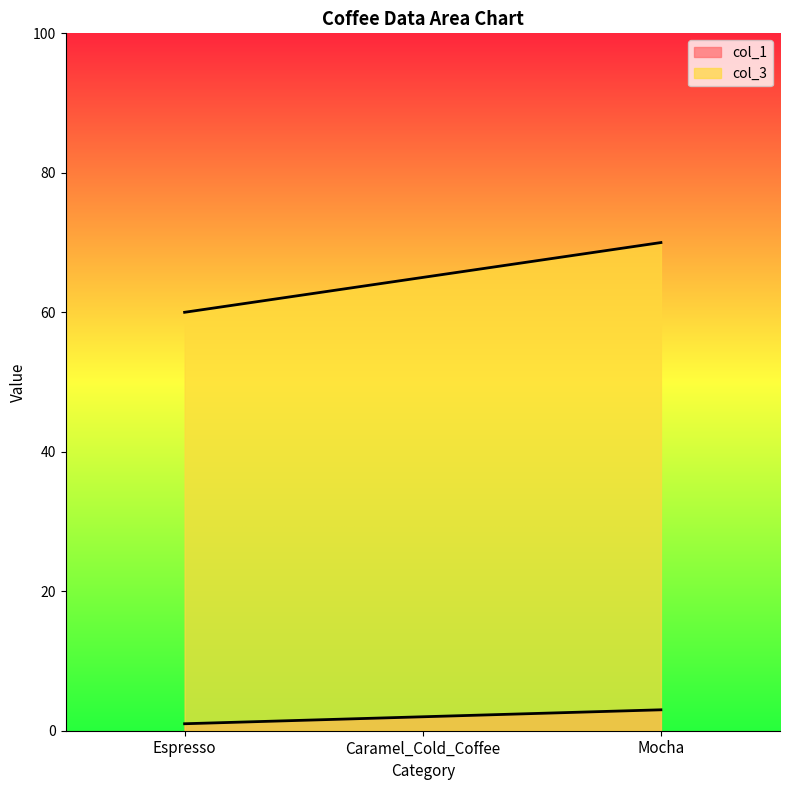

At which category is the sum across all series the highest?

Mocha